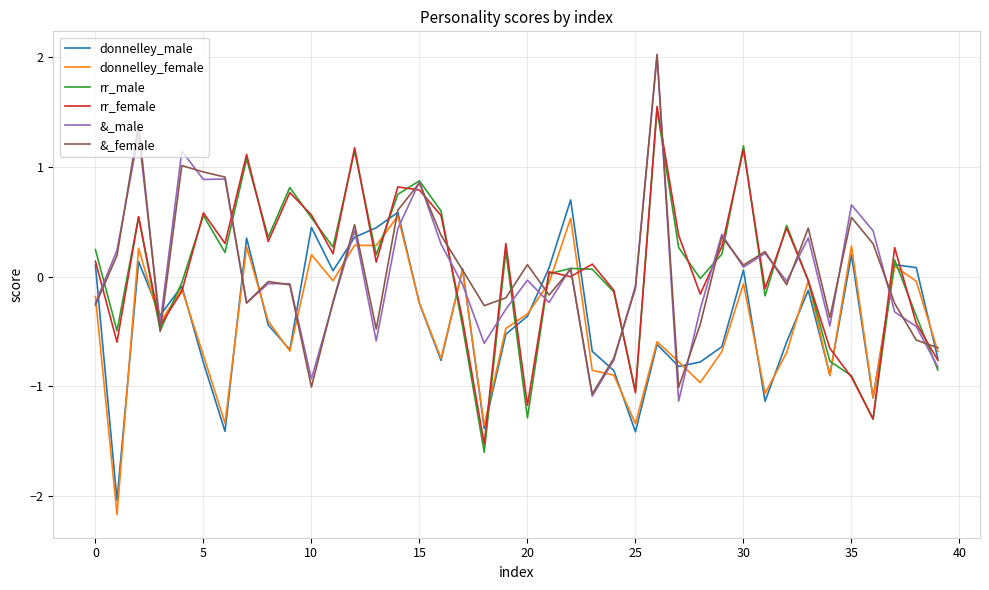

What is the maximum value shown in the chart?

2.0